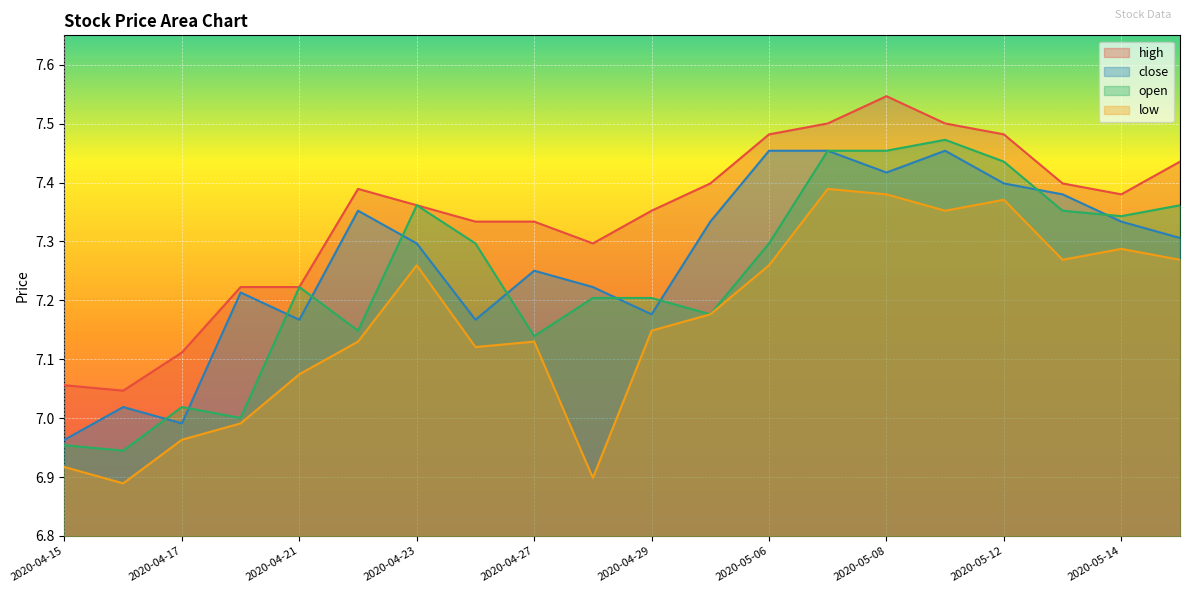

True or false: open and high cross at least once.

False